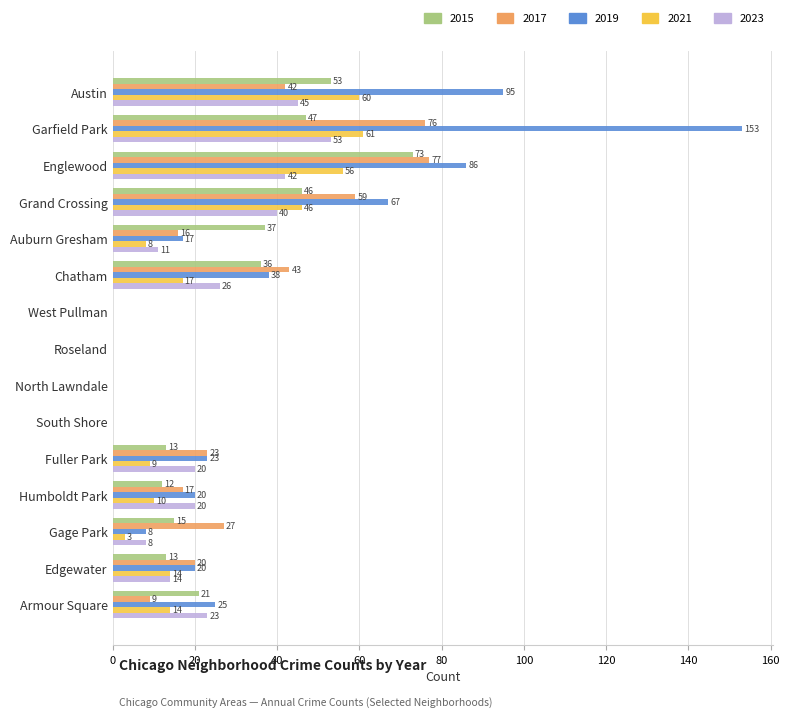

At which label is 2017 closest to 38?

Austin